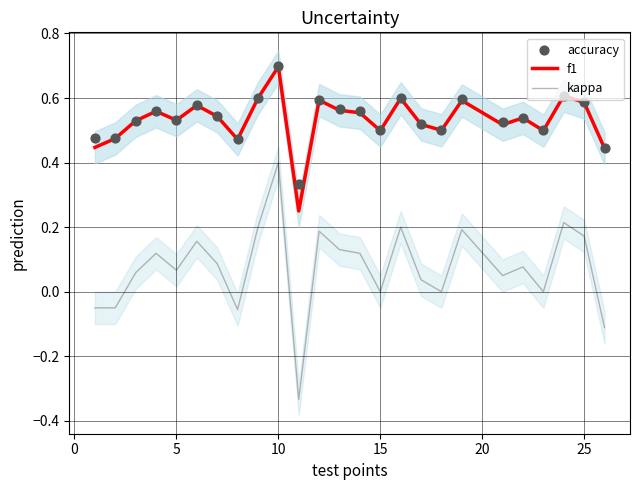

What are all the series names shown in the legend?

f1, kappa, accuracy